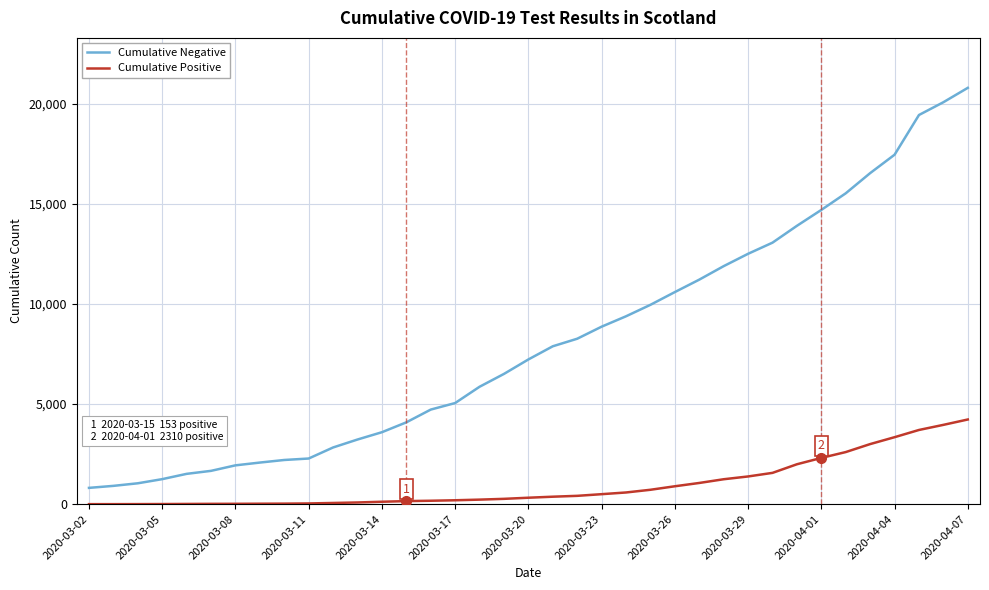

Which series has the largest range (max minus min)?

Cumulative Negative